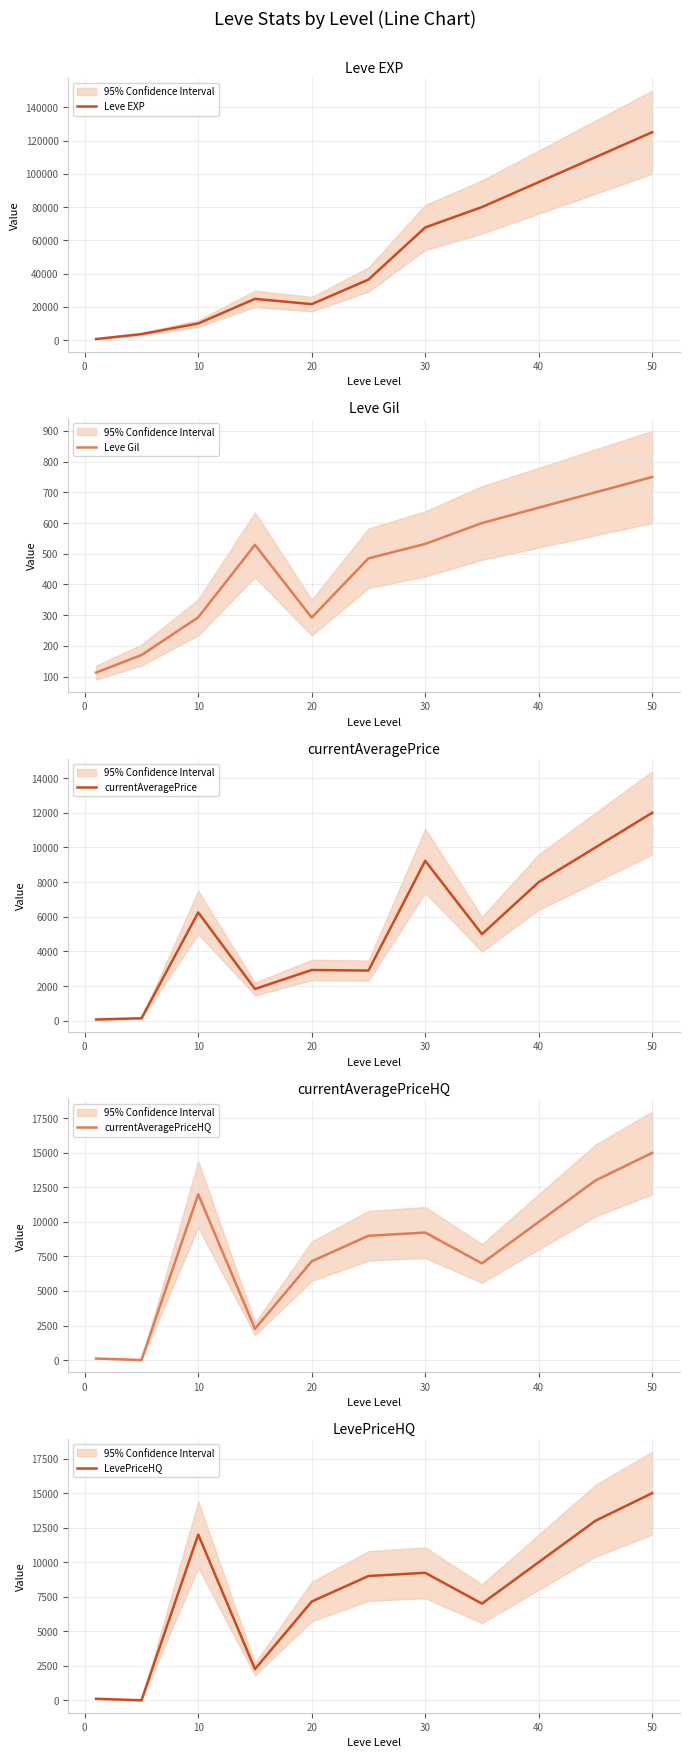

Is it true that Leve Gil equals 815 at 30?

False